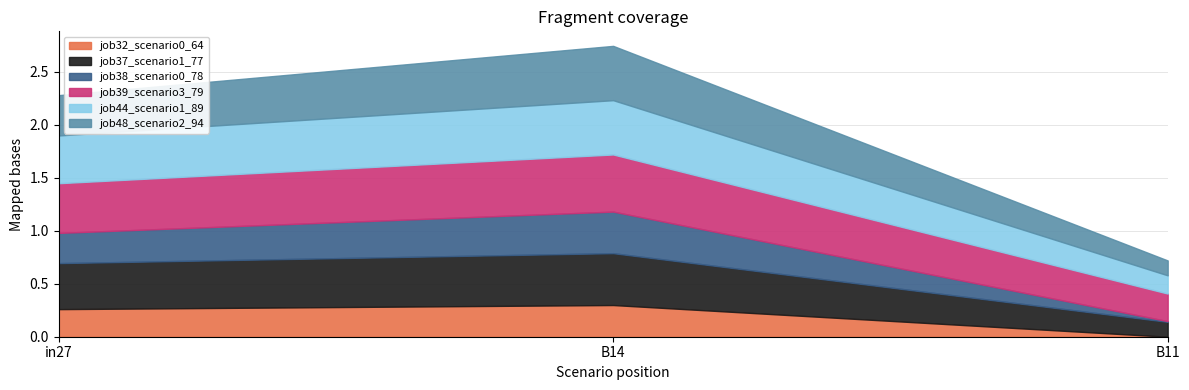

Rank the series at in27 from lowest to highest value.

job32_scenario0_64, job38_scenario0_78, job48_scenario2_94, job37_scenario1_77, job44_scenario1_89, job39_scenario3_79